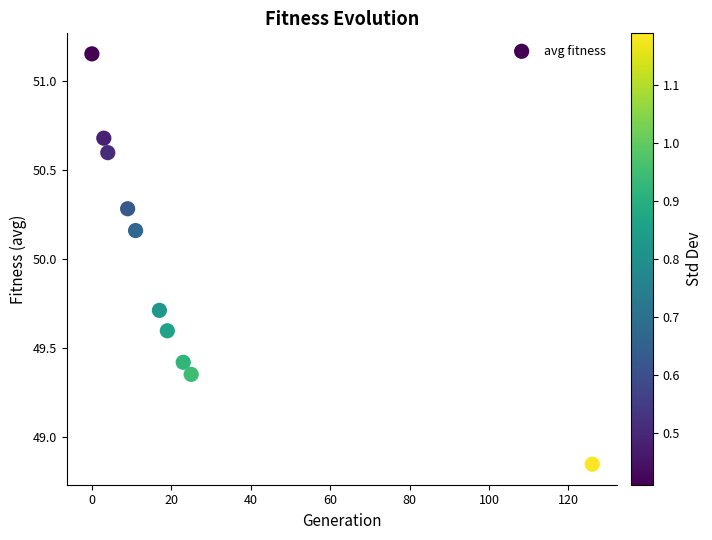

What is the average Y value?

50.0